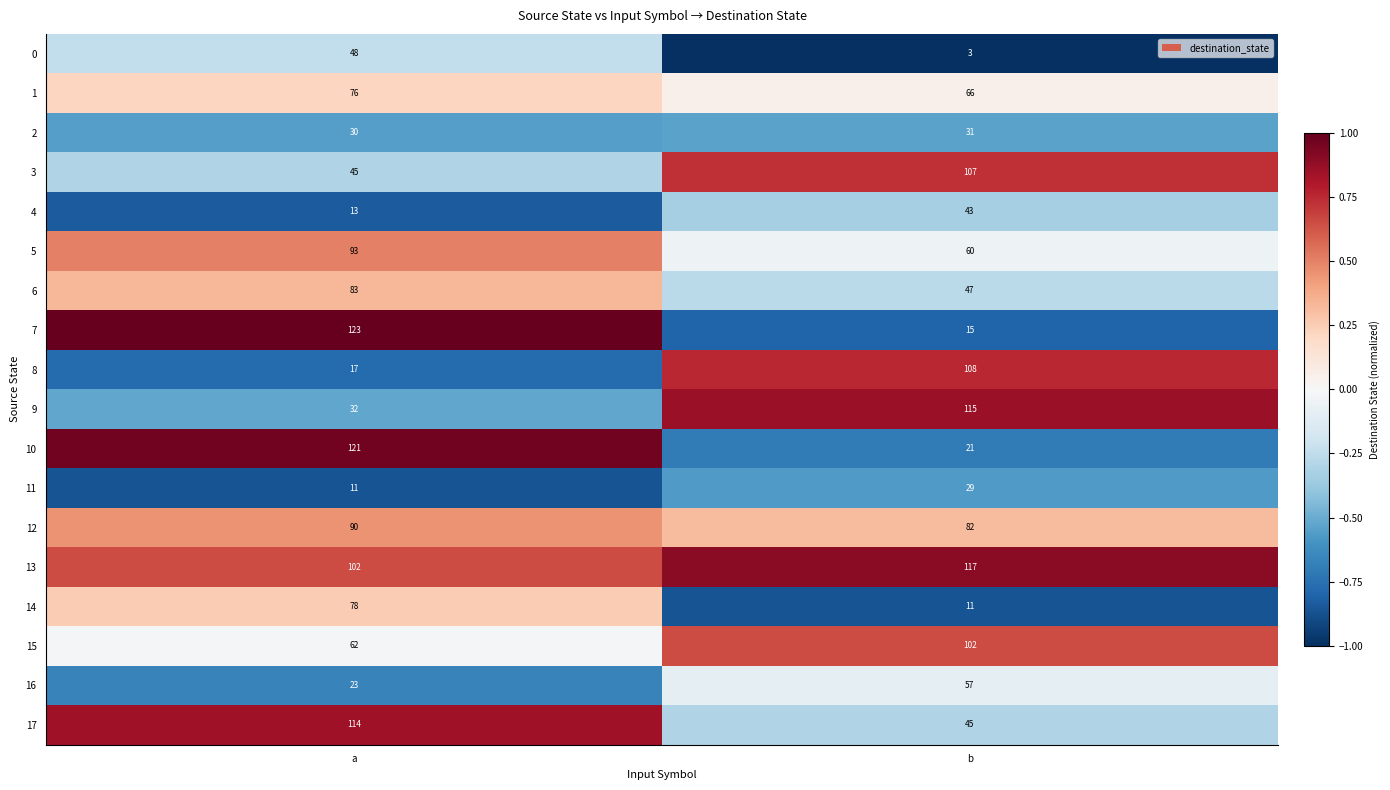

Read the 8 value at a, to the nearest 10.

20